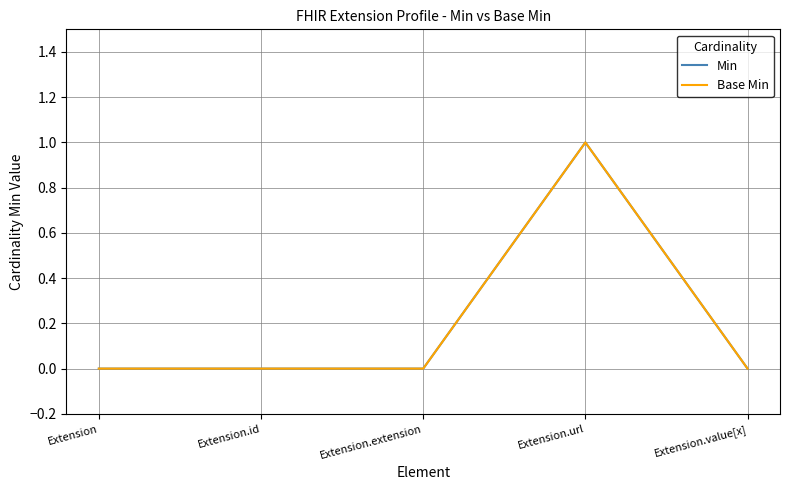

What is the greatest value displayed?

1